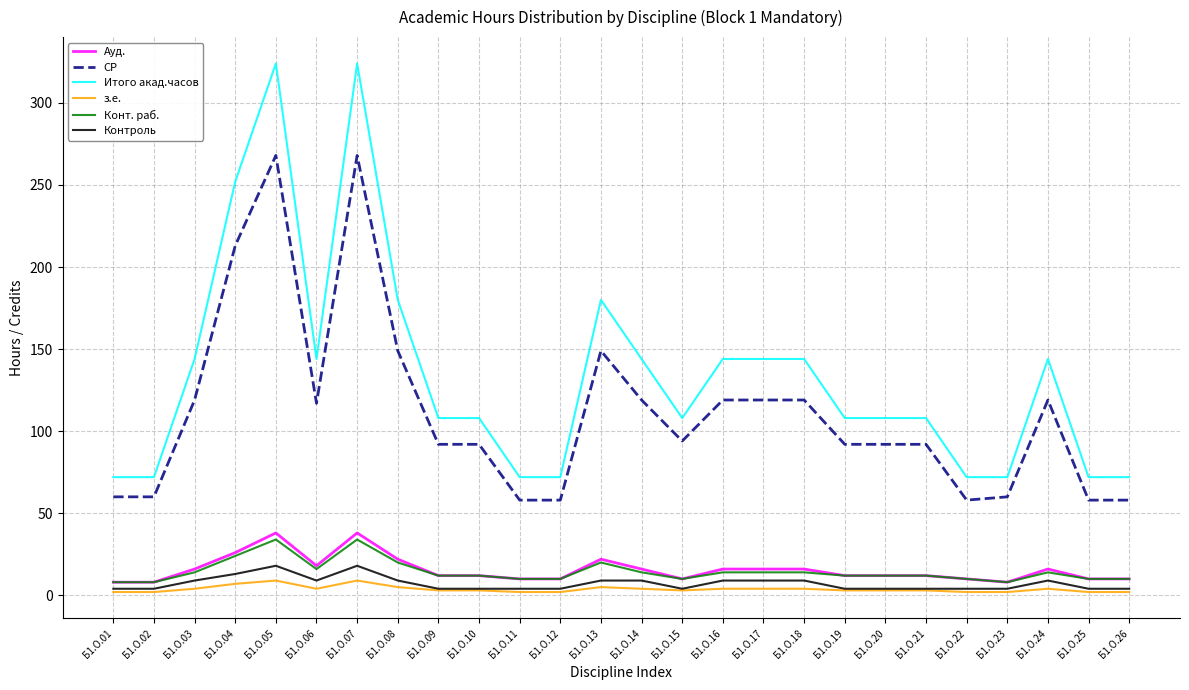

What is the difference between the highest and lowest values at Б1.О.10?

105